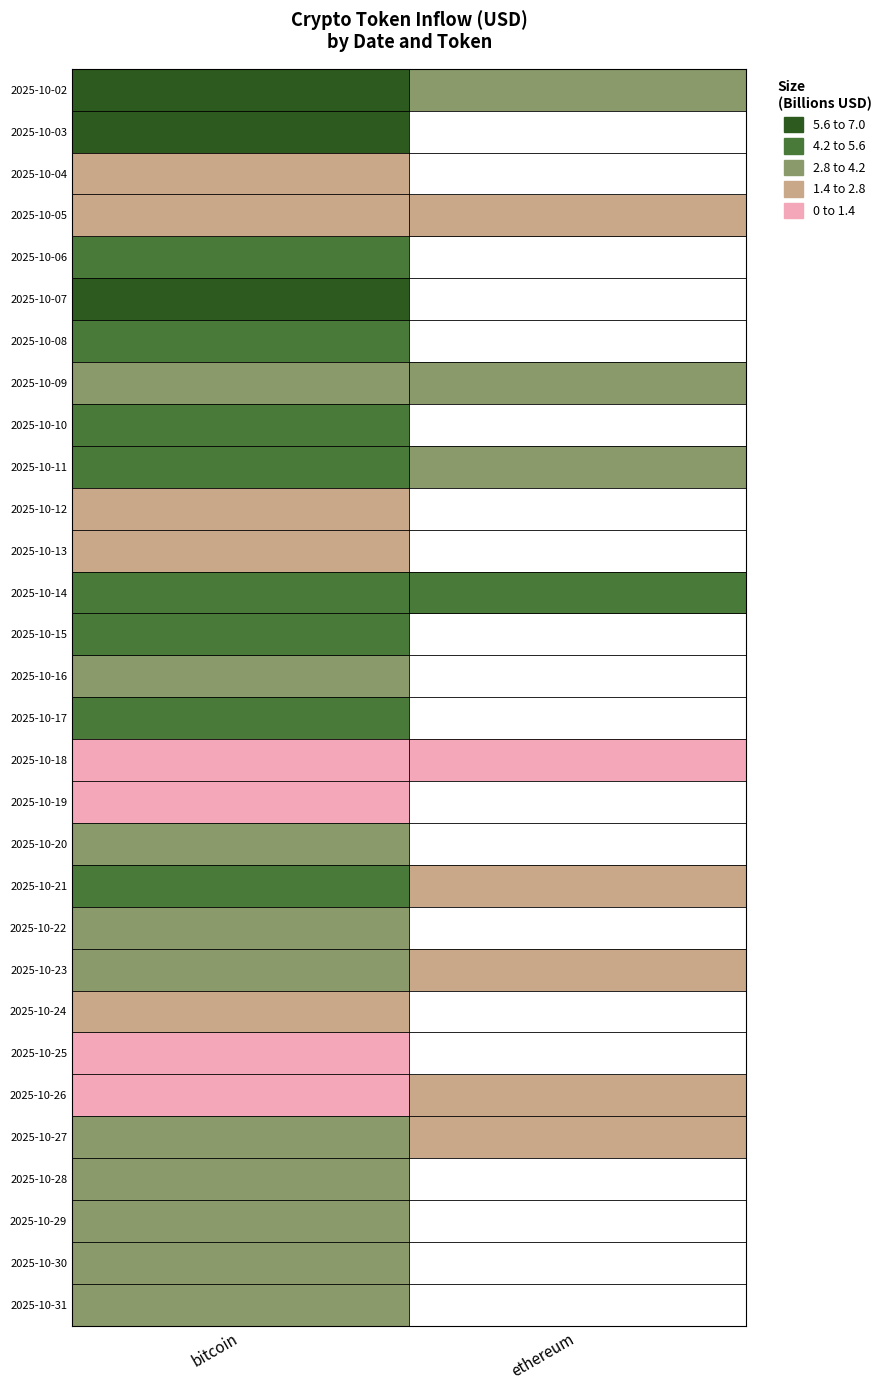

Is the value of 2025-10-29 at bitcoin greater than the value of 2025-10-10 at ethereum?

No